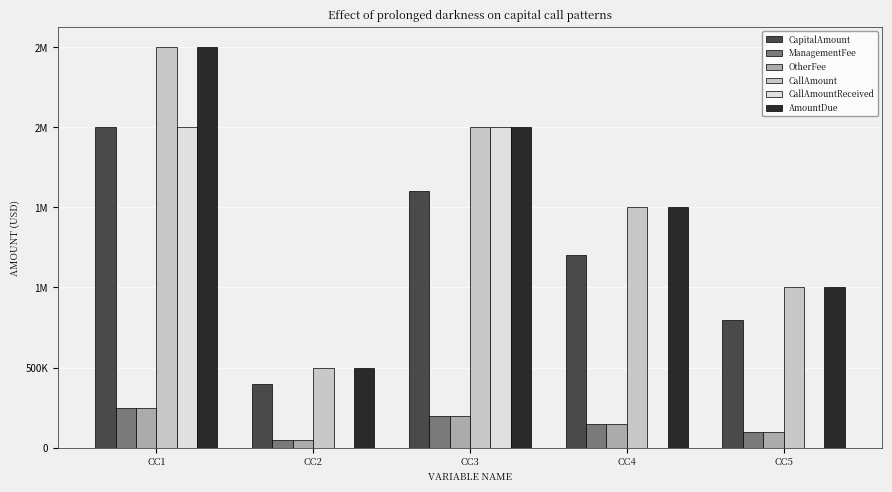

At how many categories does at least one series exceed 1707013?

2